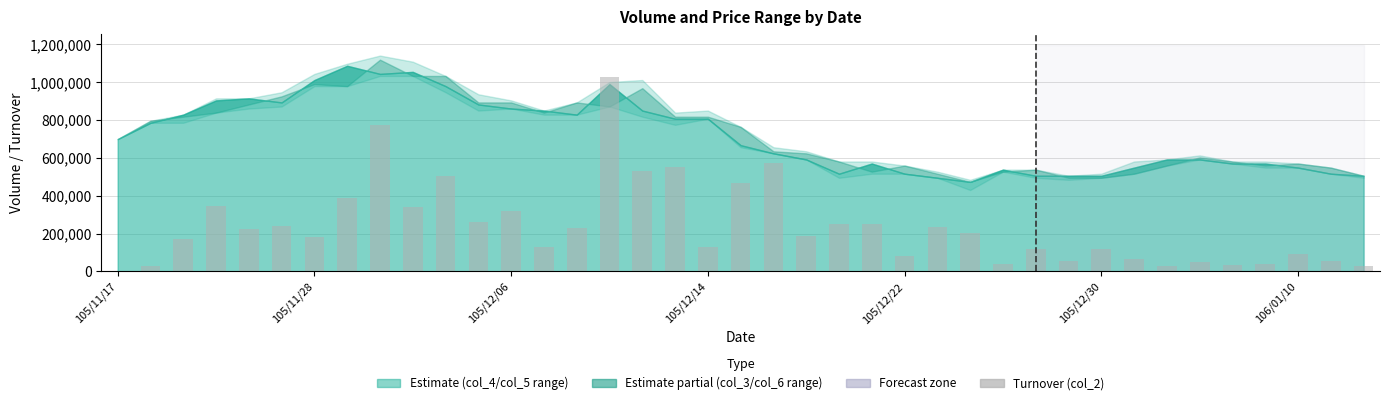

What is the sum of all values?

9359840